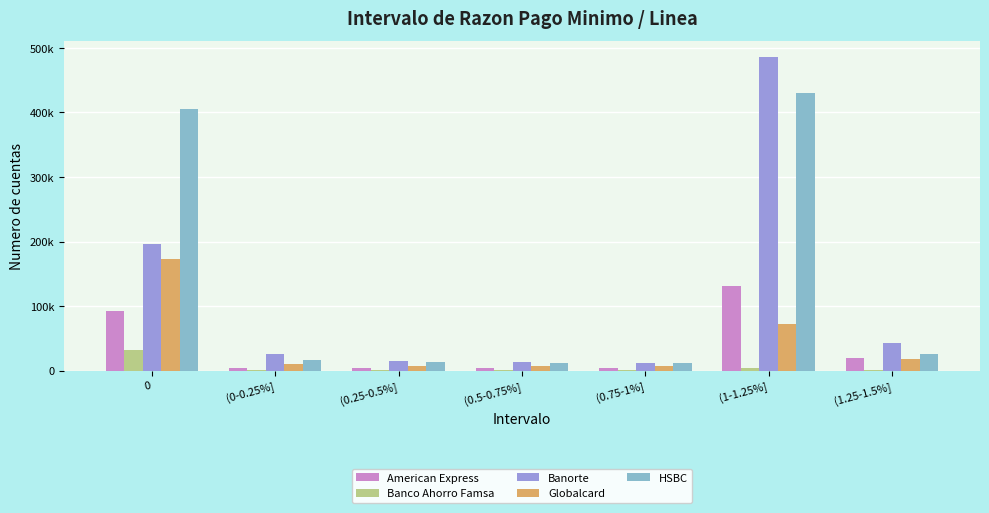

What are all the series names shown in the legend?

American Express, Banco Ahorro Famsa, Banorte, Globalcard, HSBC